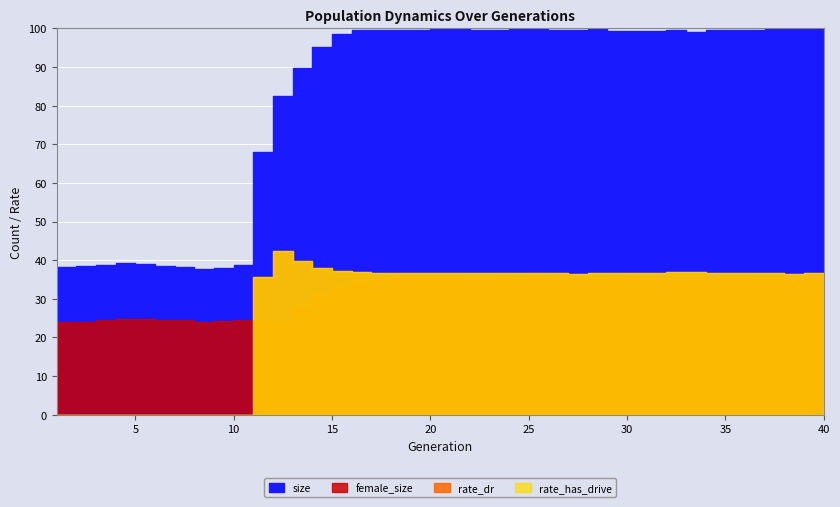

True or false: rate_dr has more than 0 points higher than both neighbors.

True